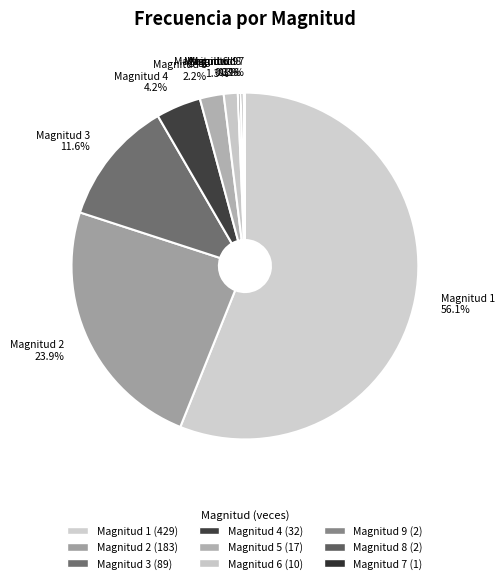

True or false: Magnitud 2 accounts for 37% of the total.

False